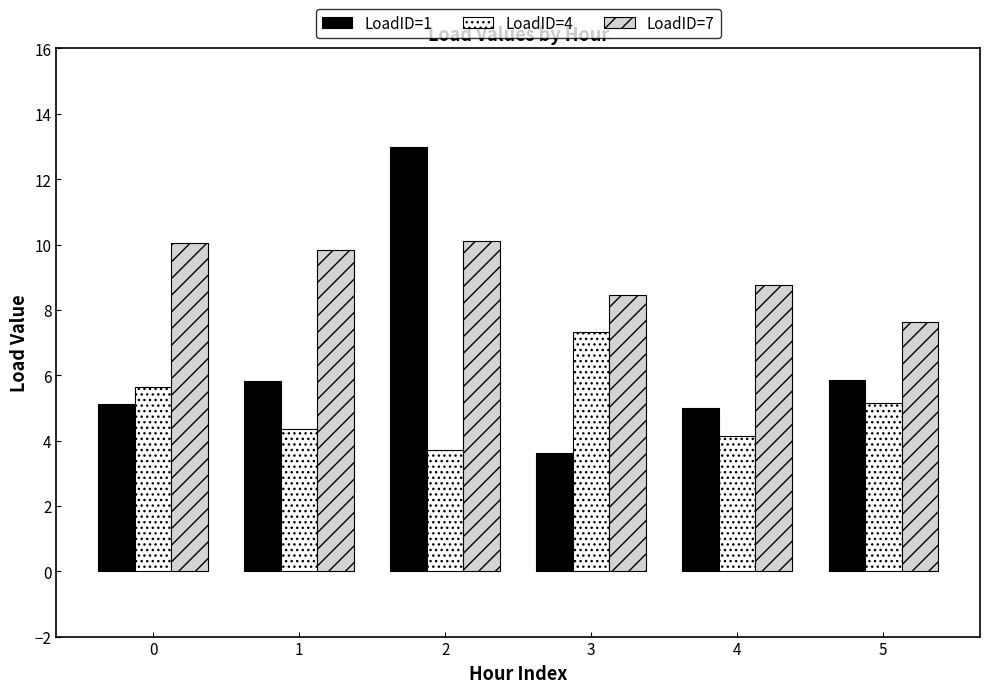

Read the LoadID=4 value at 0.

5.6